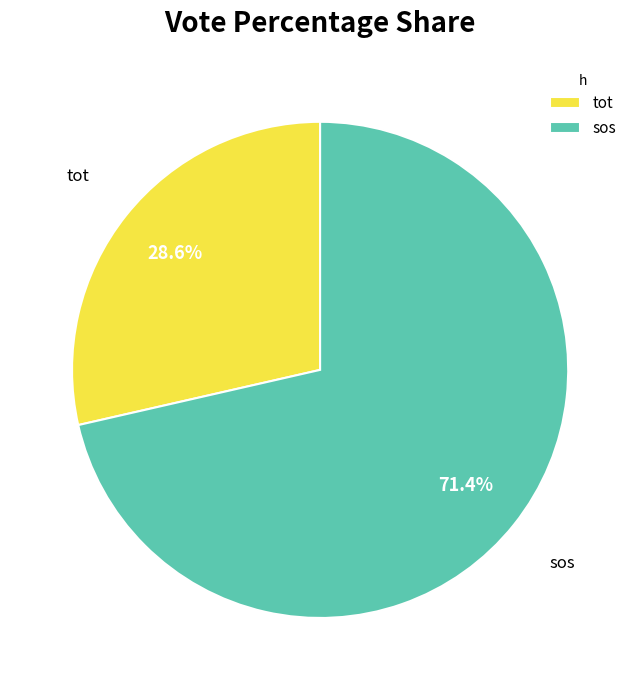

Is it true that tot is 15% of the pie?

False